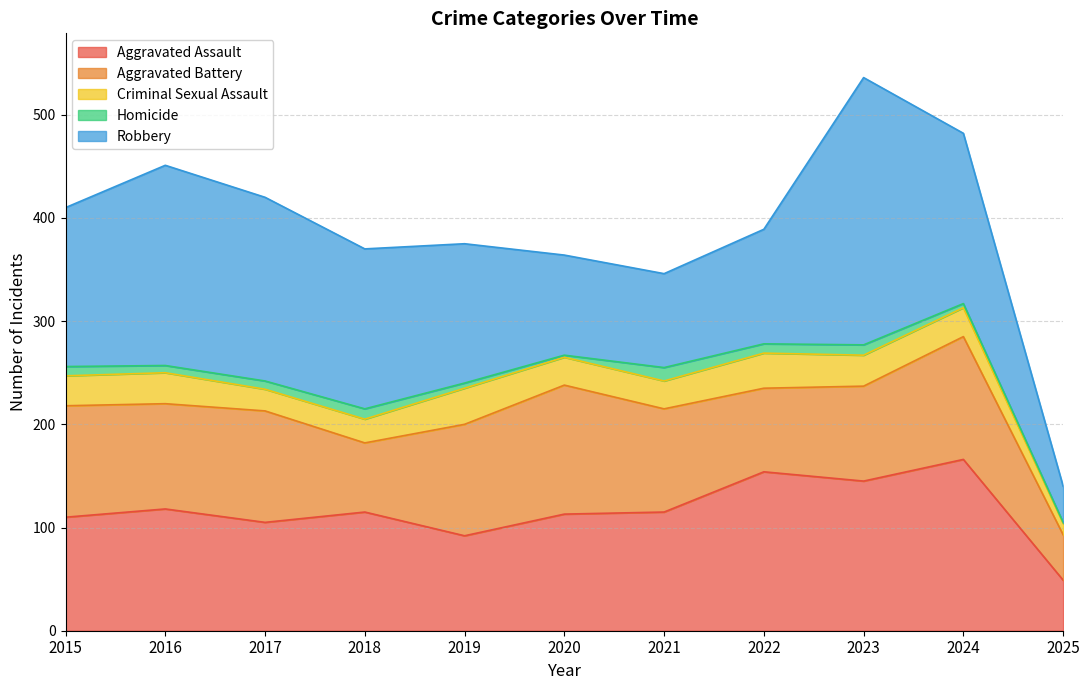

What is the average value of the Aggravated Battery series?

96